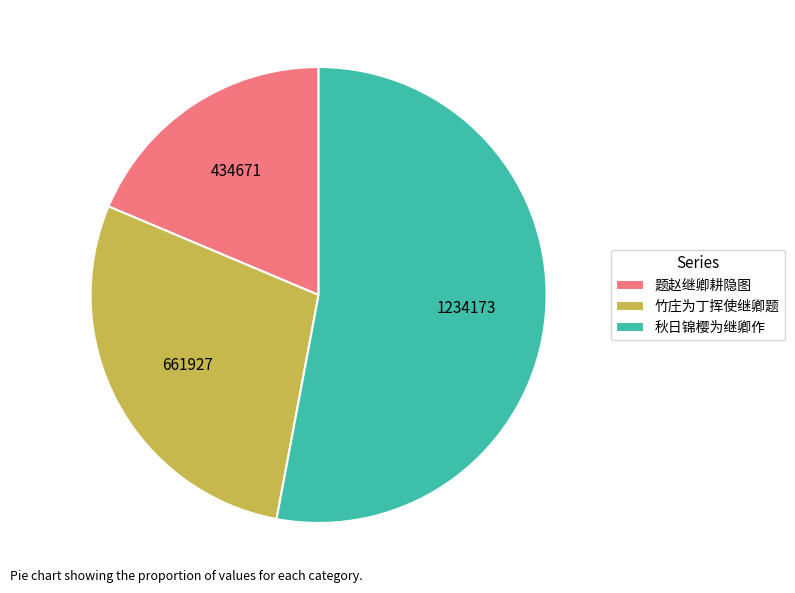

Count the number of slices in the pie.

3